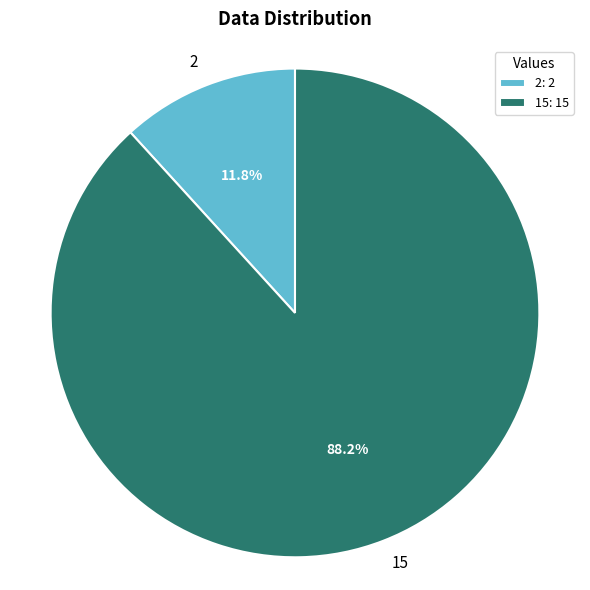

What percentage do 15 and 2 together represent?

100.0%